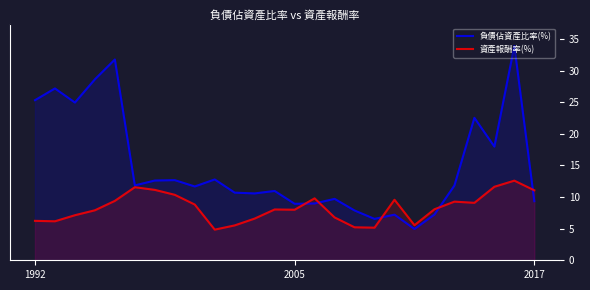

Which series has the largest total across all categories?

負債佔資產比率(%)